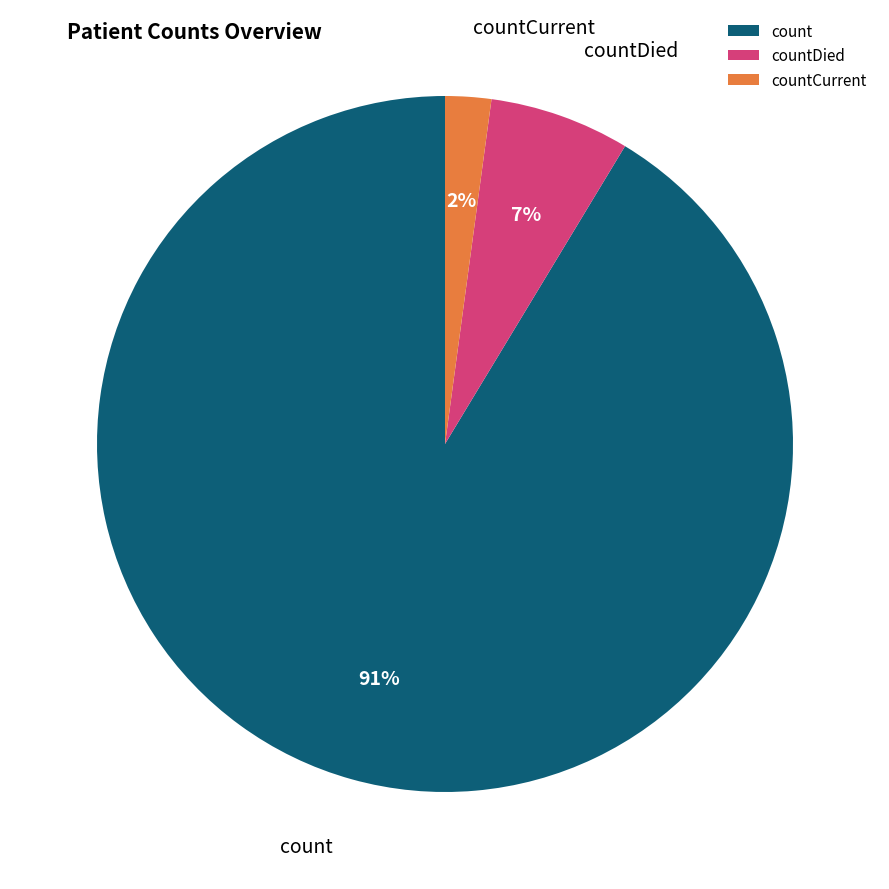

Which has a higher value, countDied or countCurrent?

countDied